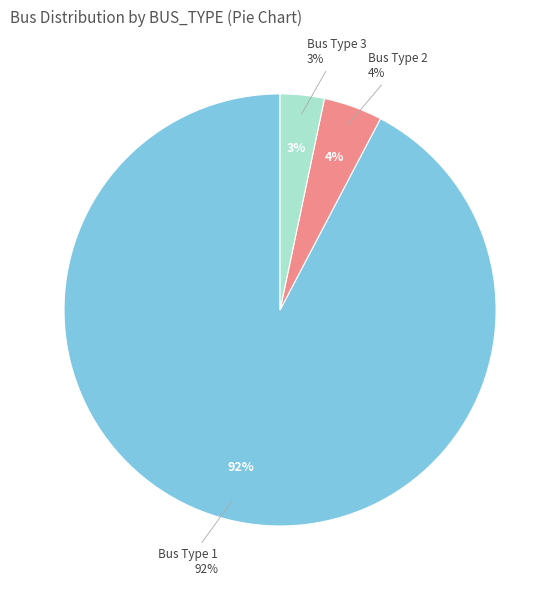

Which has a higher value, Bus Type 2 or Bus Type 3?

Bus Type 2